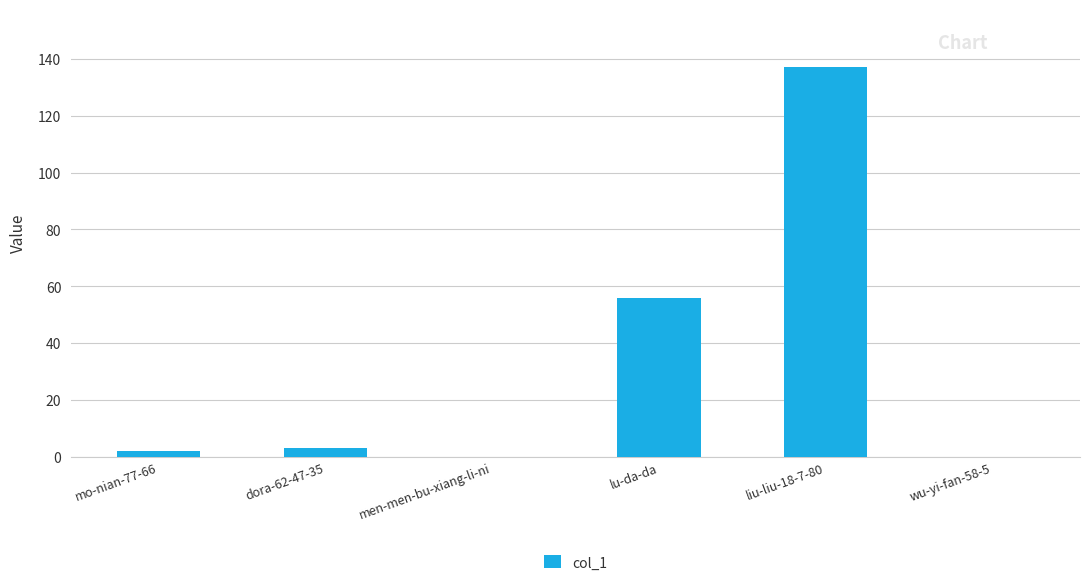

What is the maximum value shown in the chart?

137